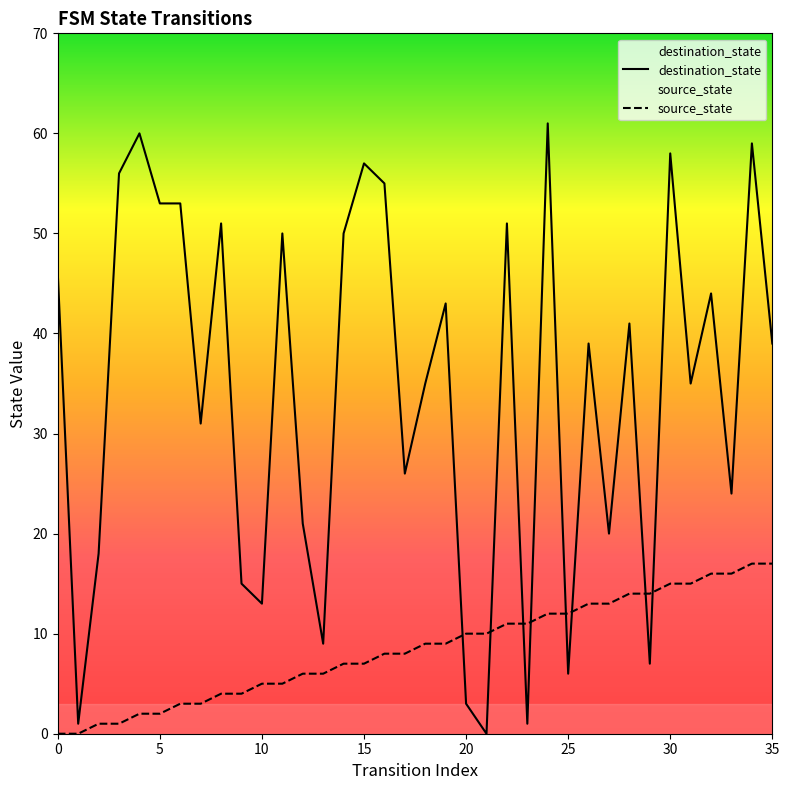

Which label corresponds to the smallest value in the chart?

21